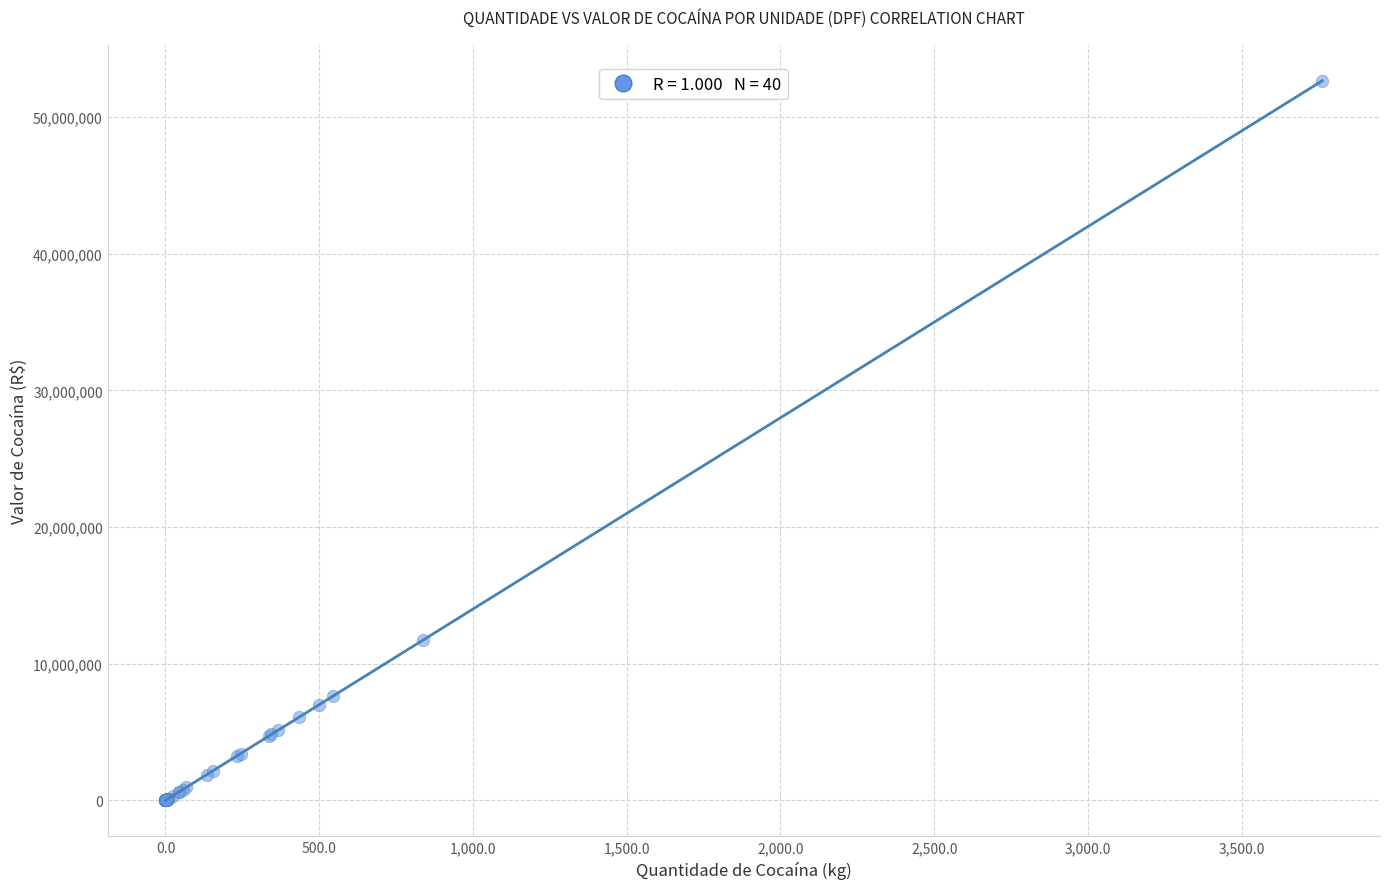

What Y value in the scatter plot is closest to 26330674?

11704000.0